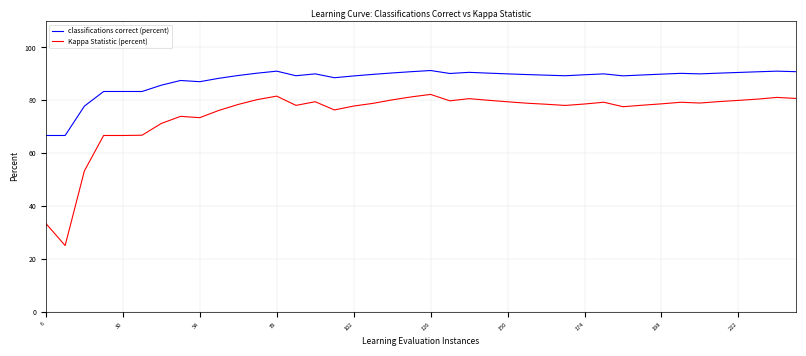

What is the smallest value displayed?

25.0